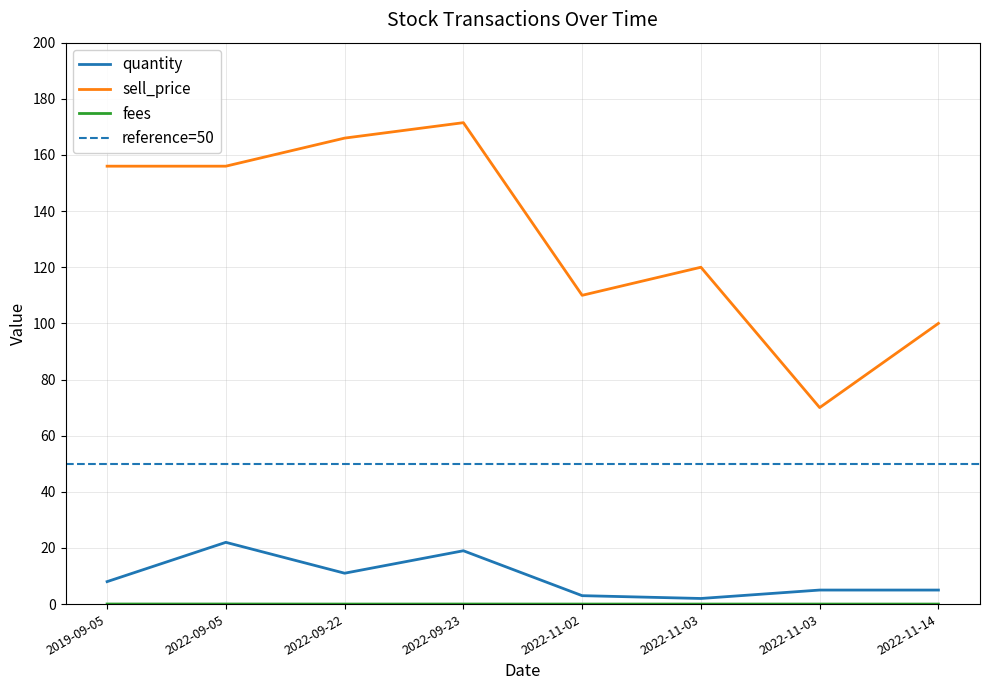

In sell_price, how many points are higher than both neighbors (excluding endpoints)?

2